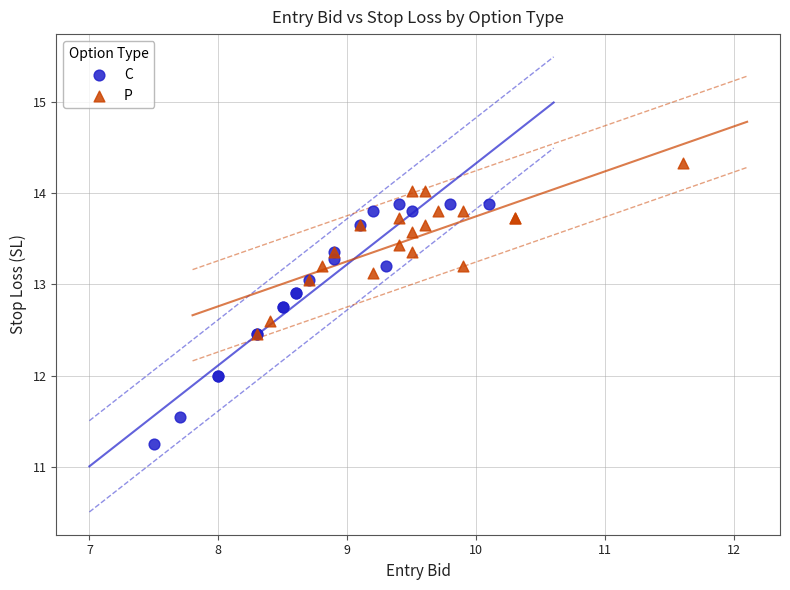

What are all the series names shown in the legend?

C, P